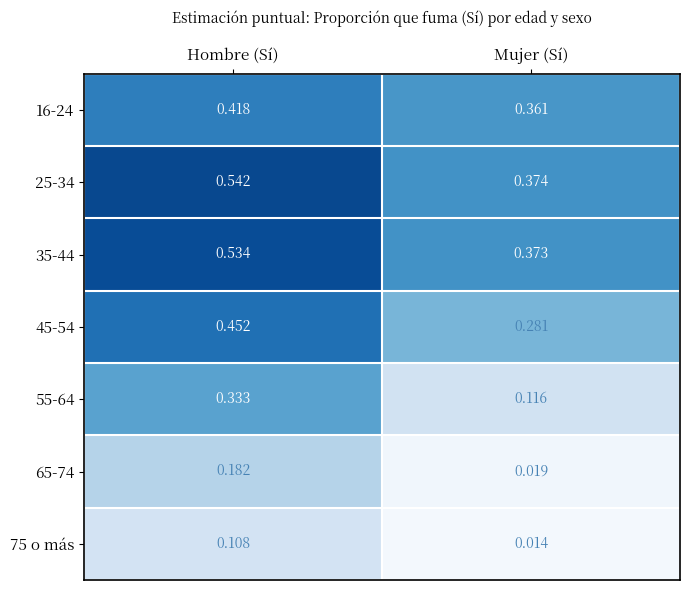

Which category has the lowest value in the 45-54 series?

Mujer (Sí)